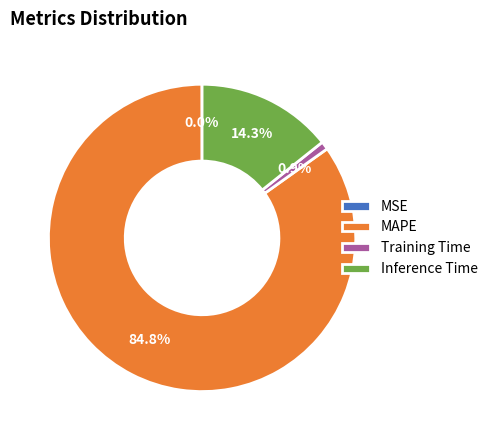

Which category has the biggest portion of the pie?

MAPE